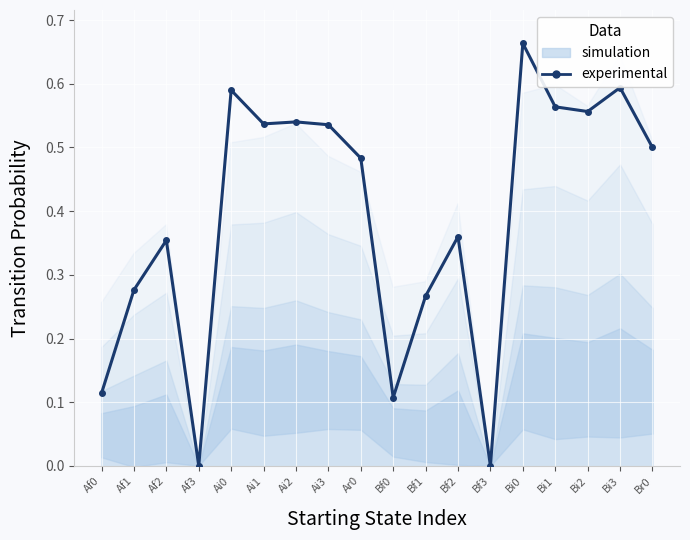

What is the sum of the values at Af1 and Bf1?

0.5